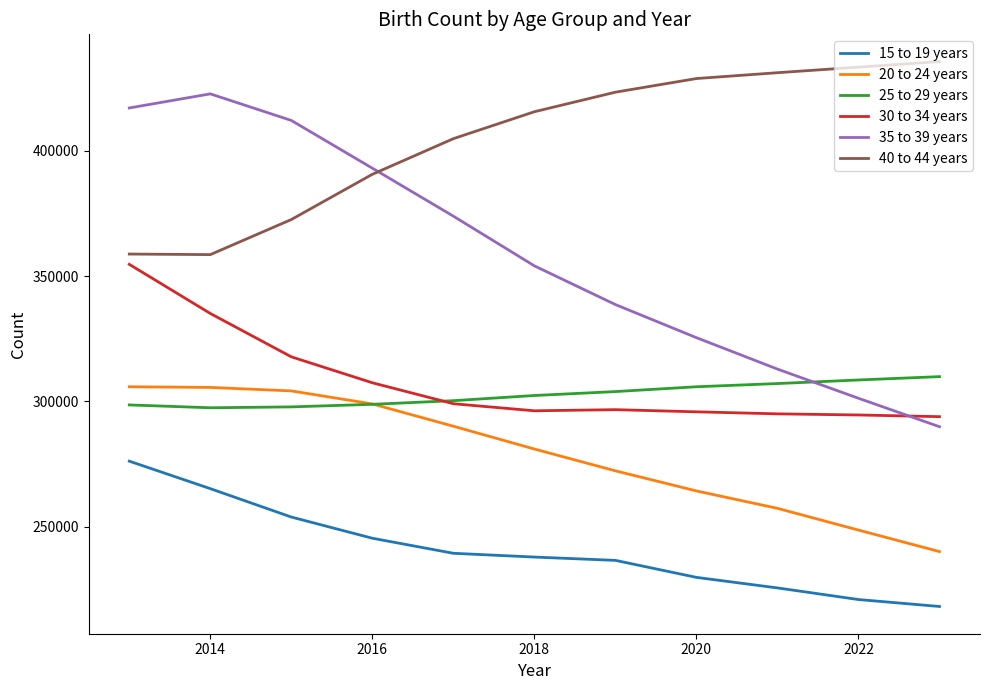

True or false: 25 to 29 years and 15 to 19 years intersect in this chart.

False